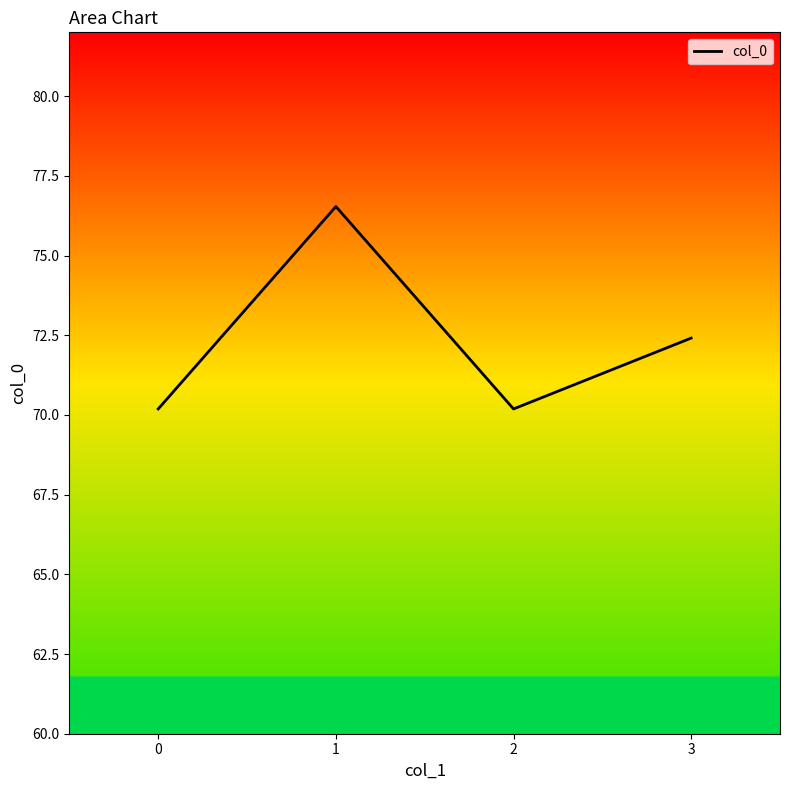

What is the change in value from 1 to 2?

-6.3